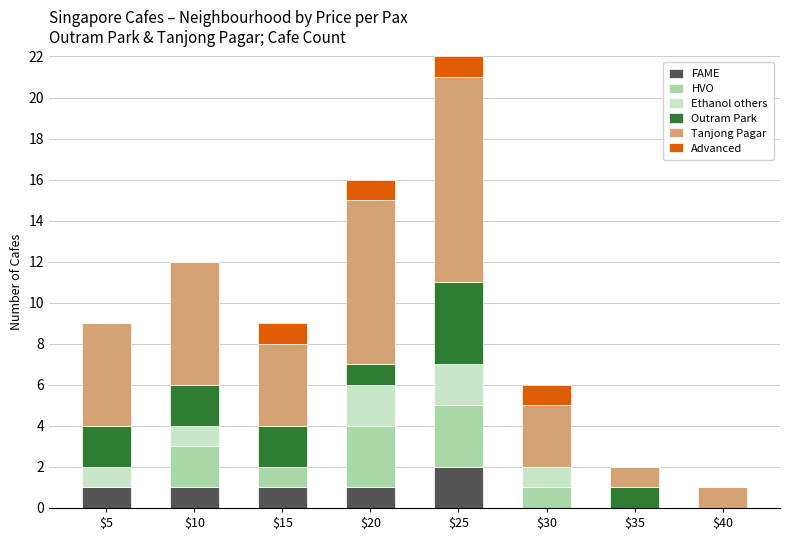

What is the sum of the FAME values at $10 and $25?

3